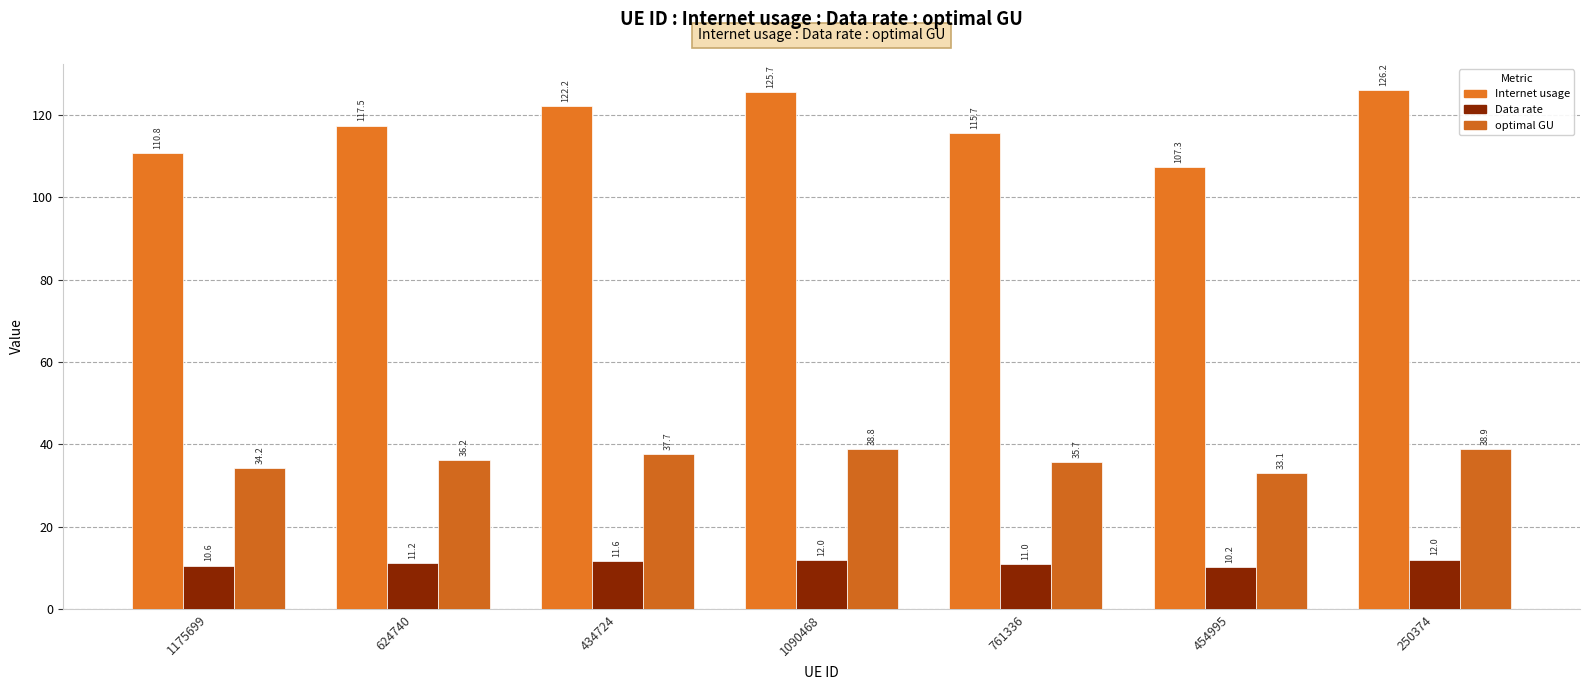

Reading right to left, extract all data points from this chart.

Internet usage: 126.2	107.3	115.7	125.7	122.2	117.5	110.8
Data rate: 12.0	10.2	11.0	12.0	11.6	11.2	10.6
optimal GU: 38.9	33.1	35.7	38.8	37.7	36.2	34.2